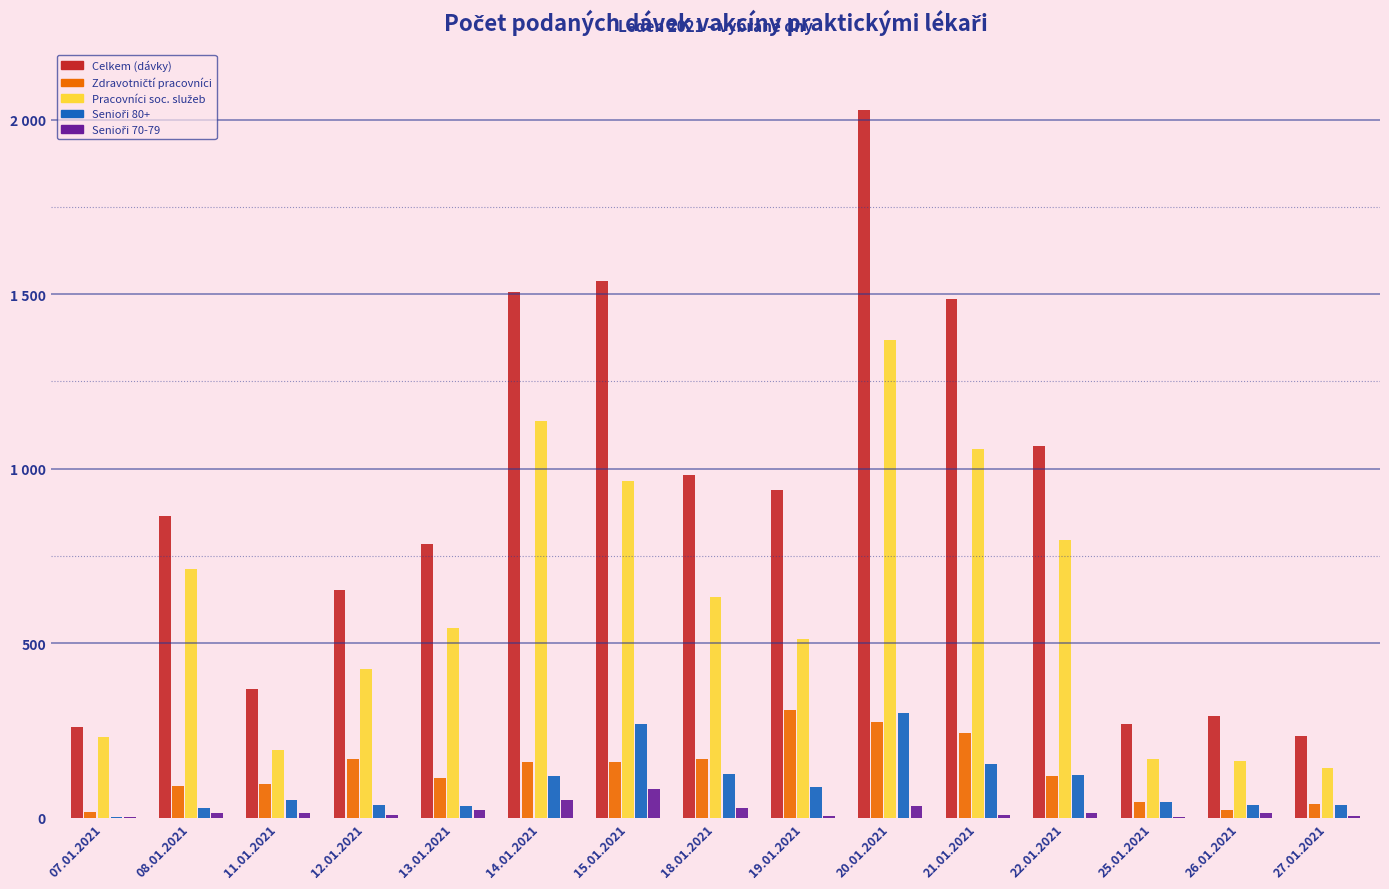

What is the spread (max minus min) of values at 25.01.2021?

268